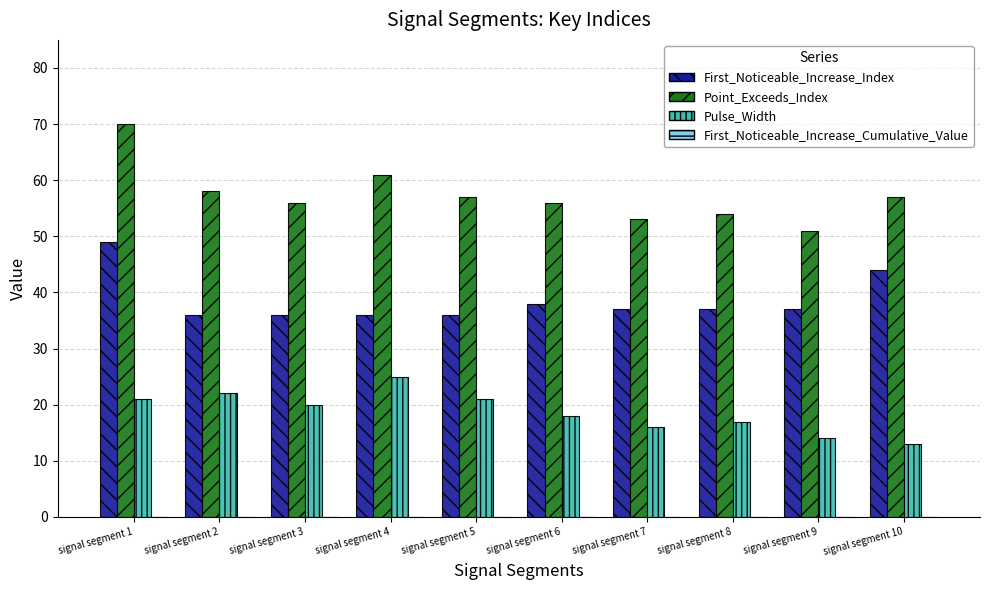

Are the bars horizontal?

No